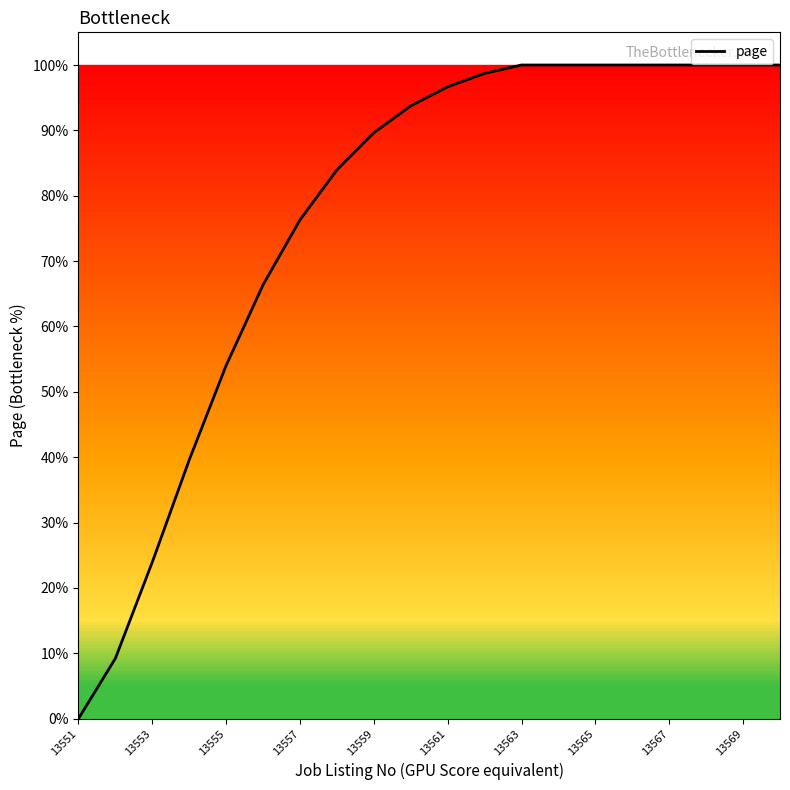

Does the chart display data point markers on the line(s)?

No